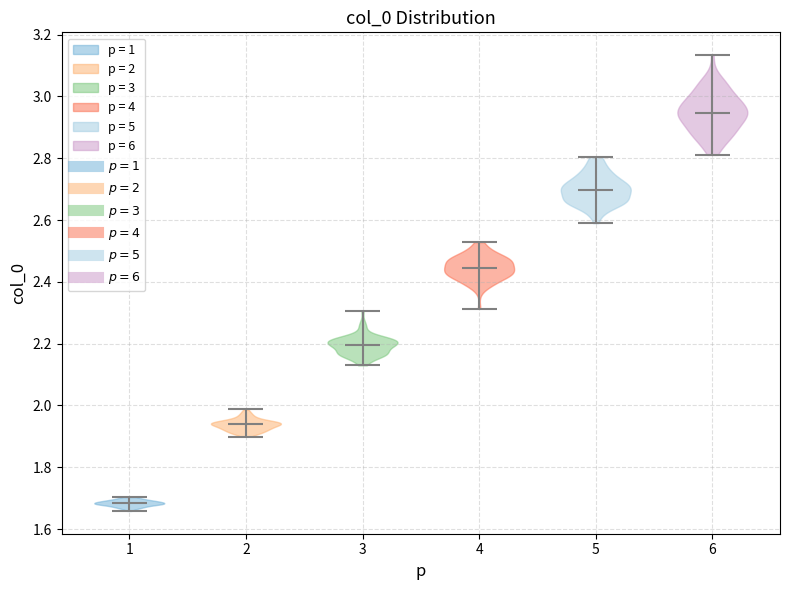

What is the lowest point the violin at x = 5 reaches on the y-axis? The values are not printed on the chart, so give them approximately, as read against the axis.

2.58